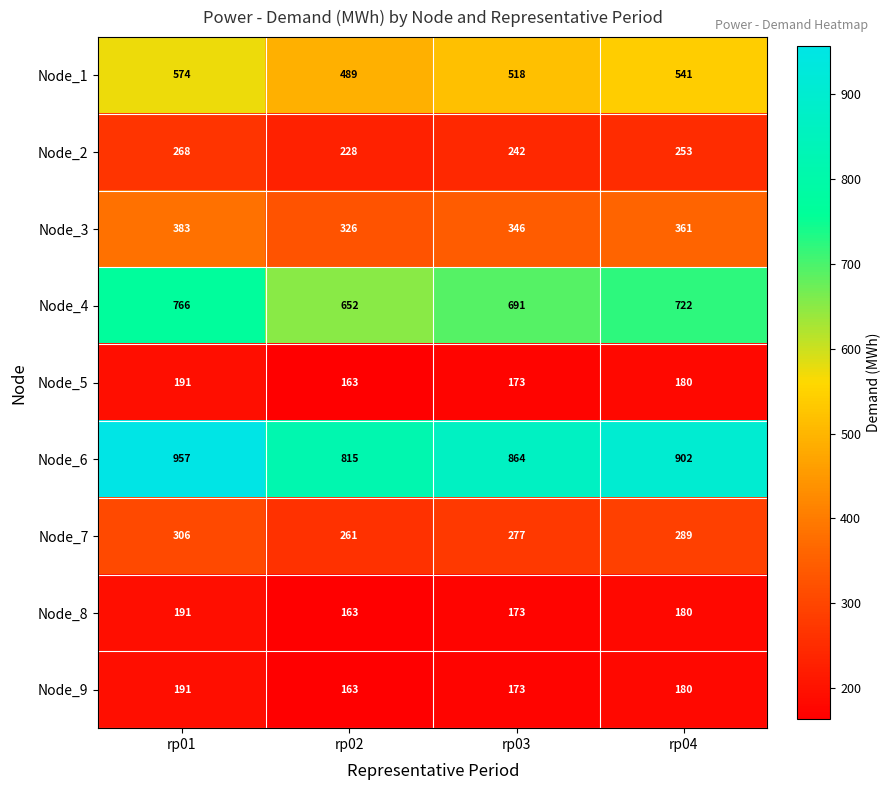

List the labels in order of Node_8 value, smallest first.

rp02, rp03, rp04, rp01